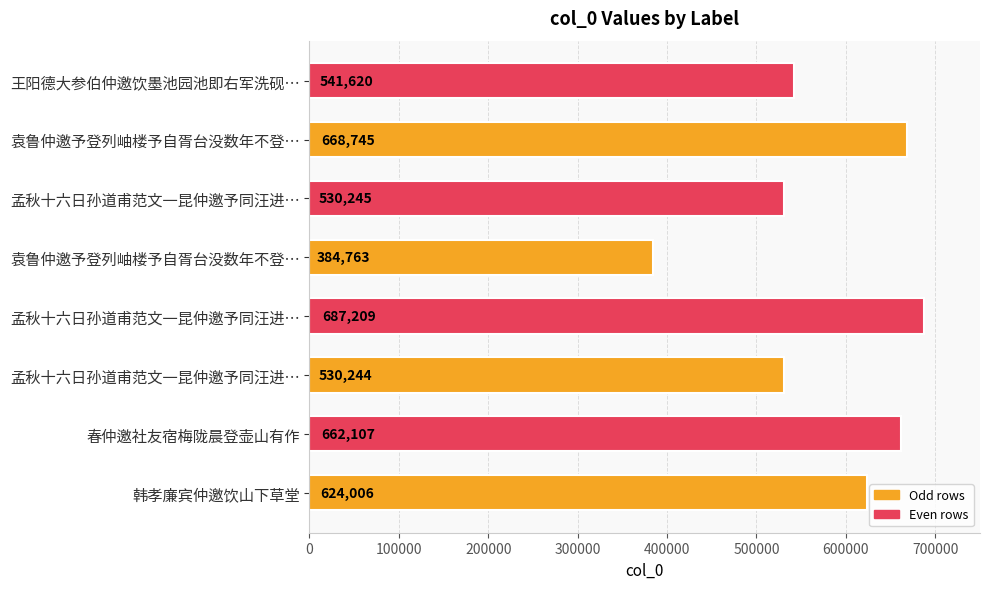

Count the number of categories in the chart.

8